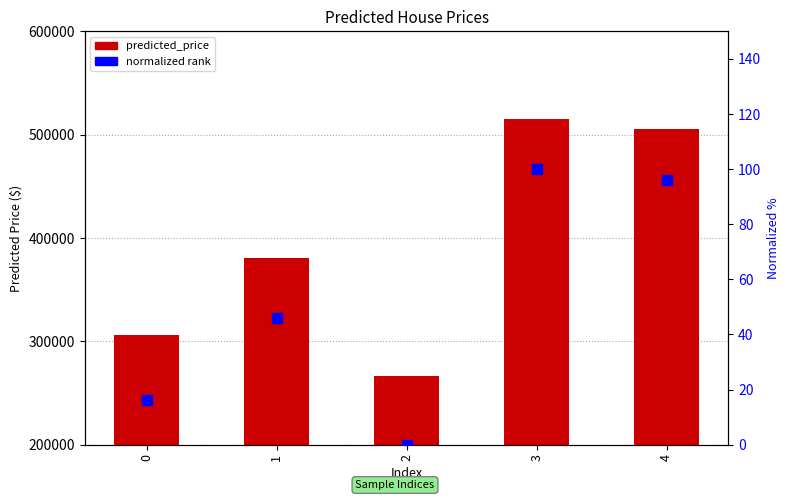

The value of predicted_price at 3 is 515217.9. True or false?

True